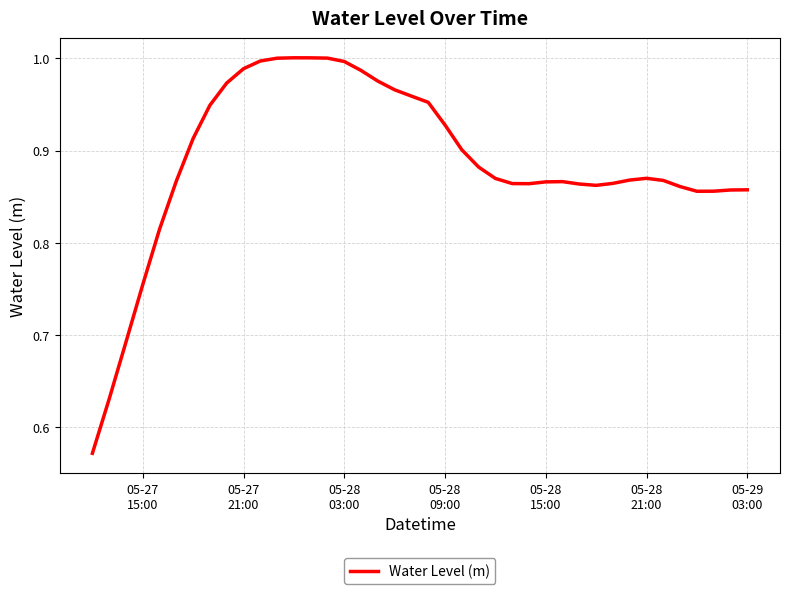

How many interior local valleys (lower than both neighbors) does the data have?

3